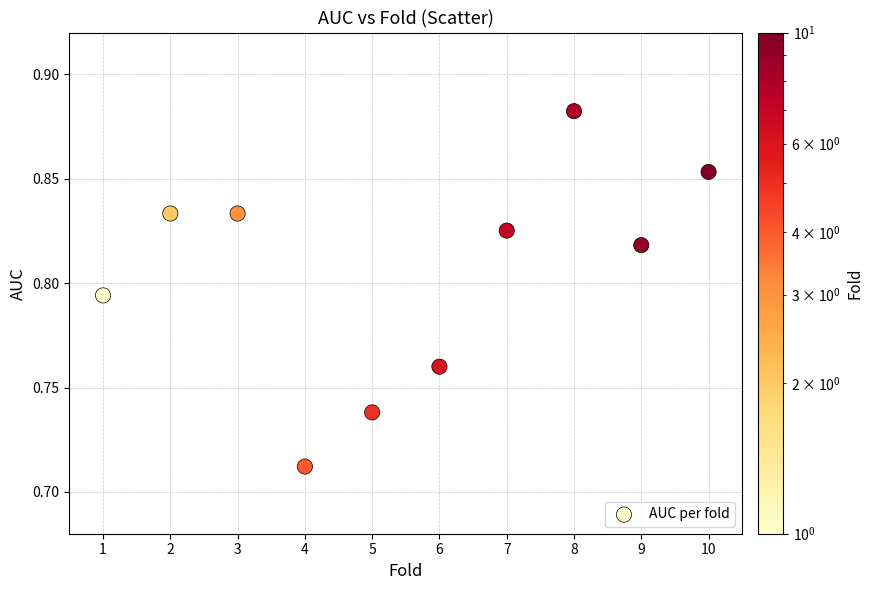

What is the average X value?

5.5